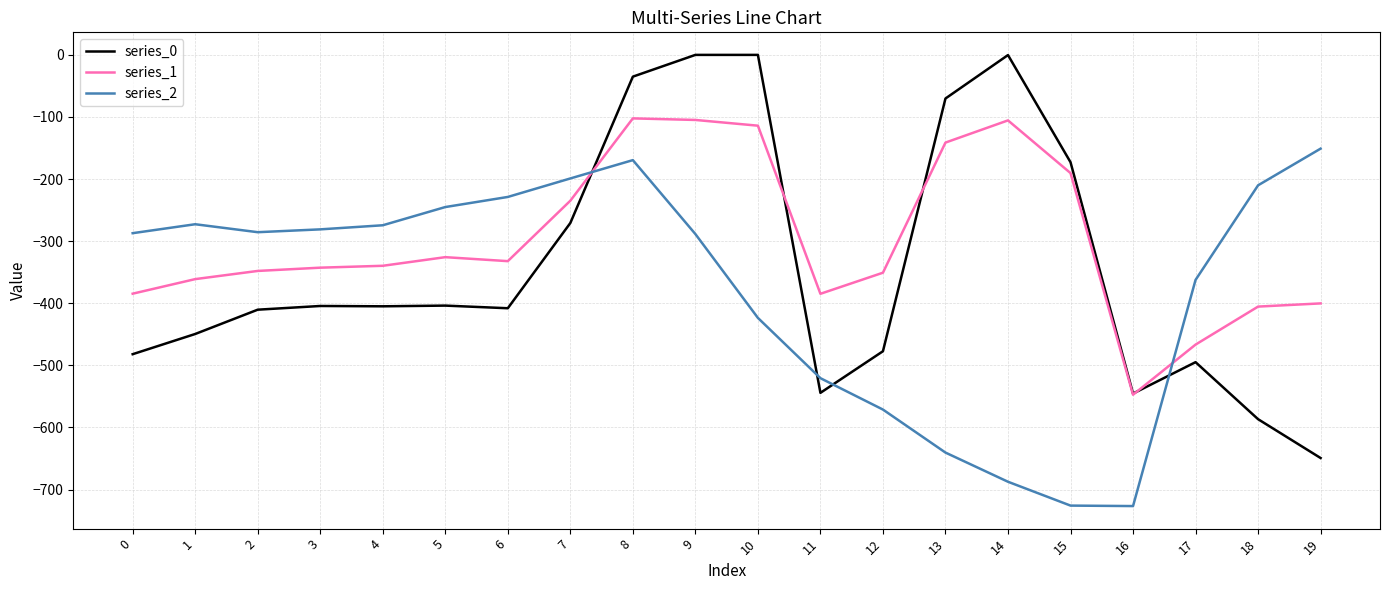

Where do series_0 and series_2 first cross each other?

7 and 8